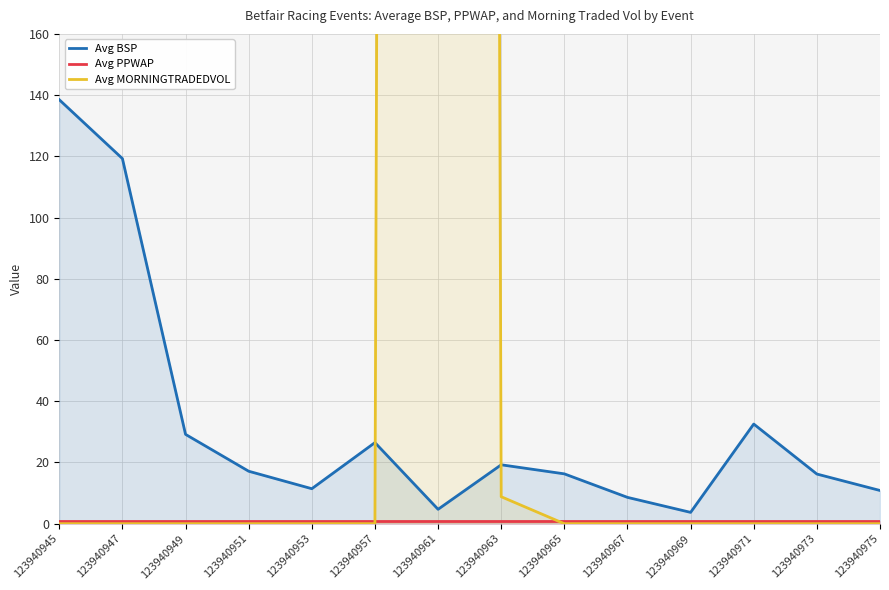

What is the total value across all series at 123940953?

12.4